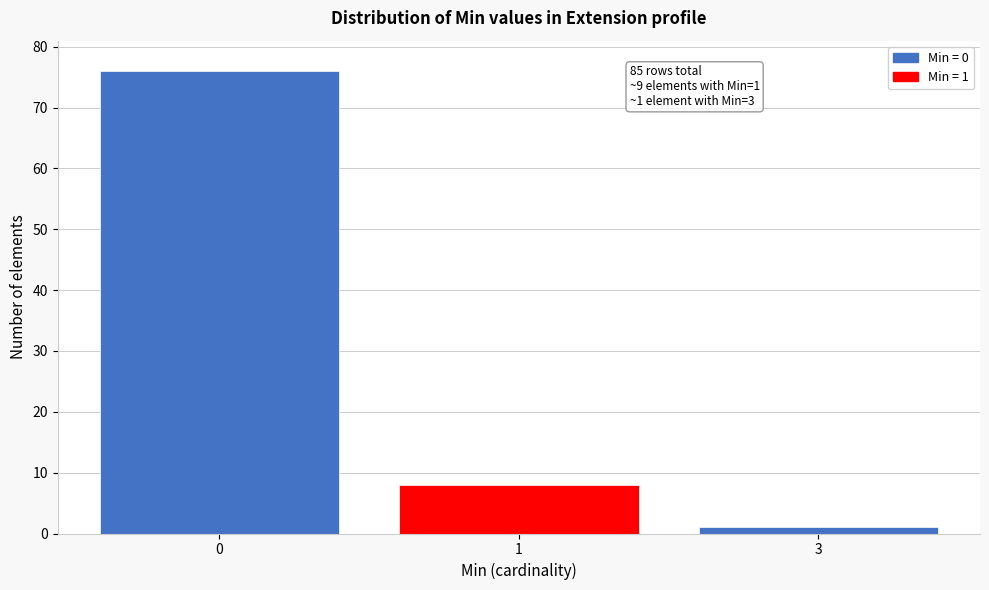

Reading left to right, list all the values displayed in this chart.

0=76	1=8	3=1